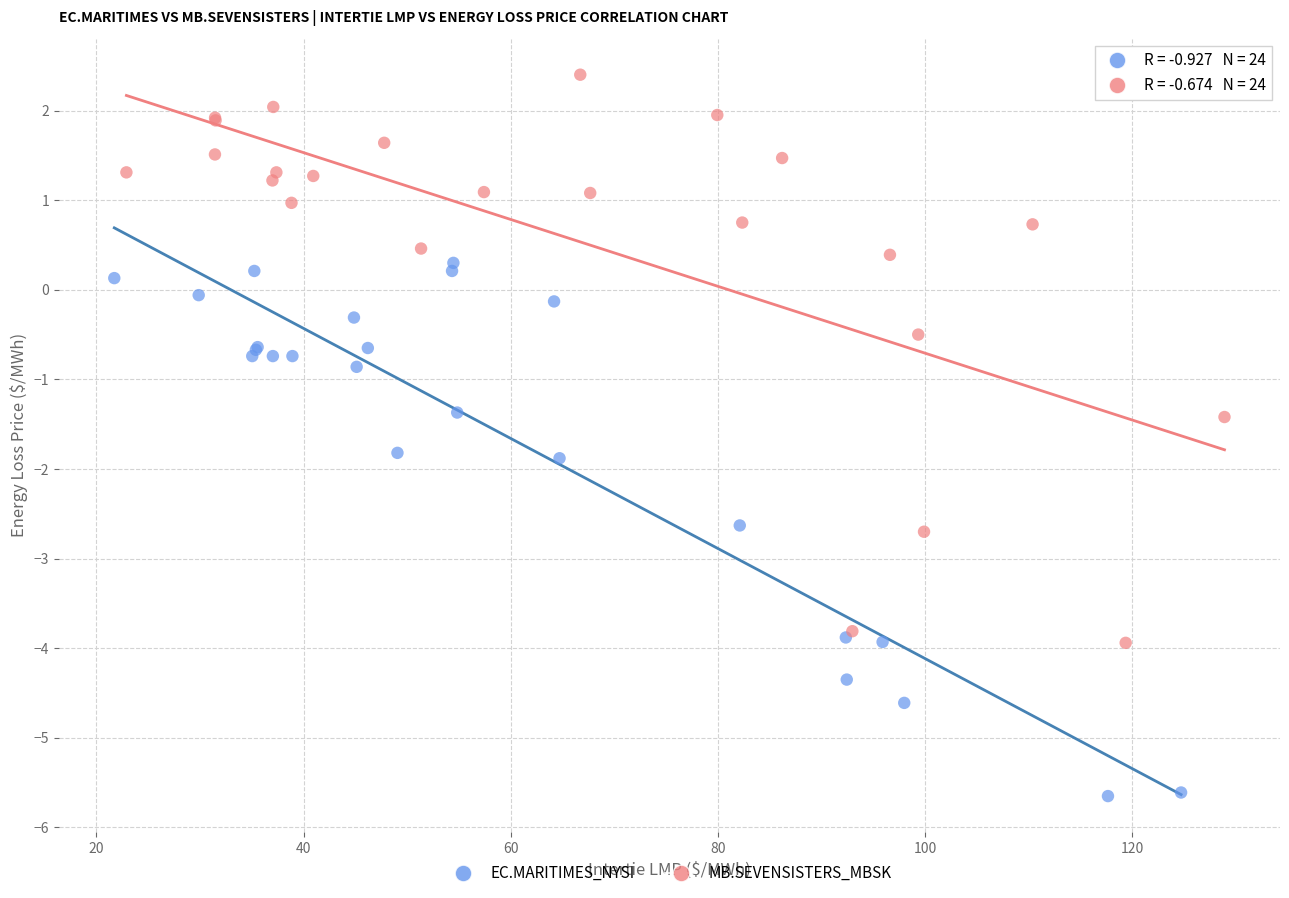

Which series has the widest spread of Y values?

MB.SEVENSISTERS_MBSK